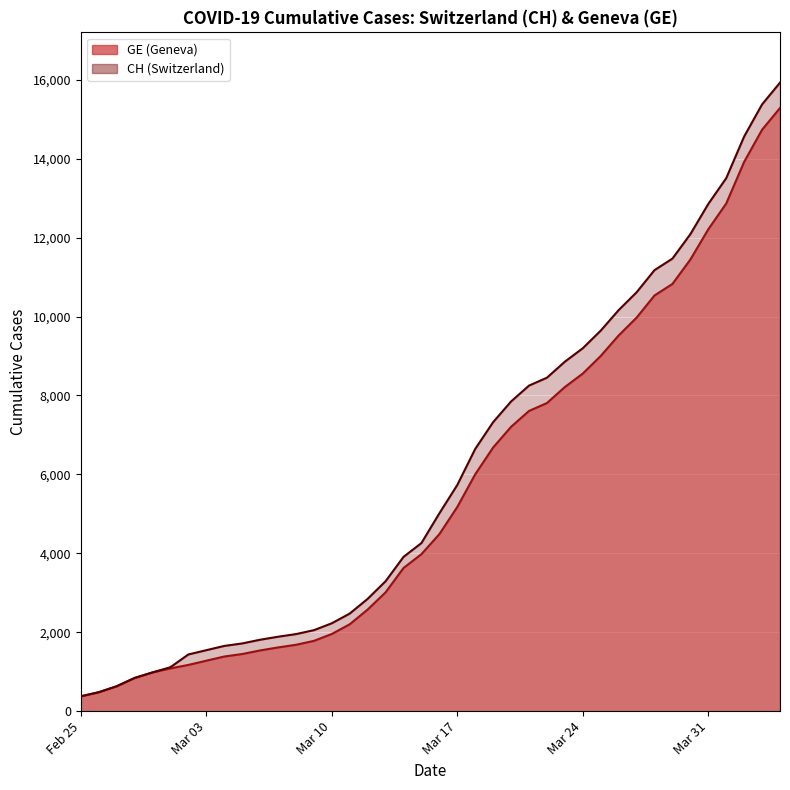

What is the value of the CH point at the 30th from the left?

9642